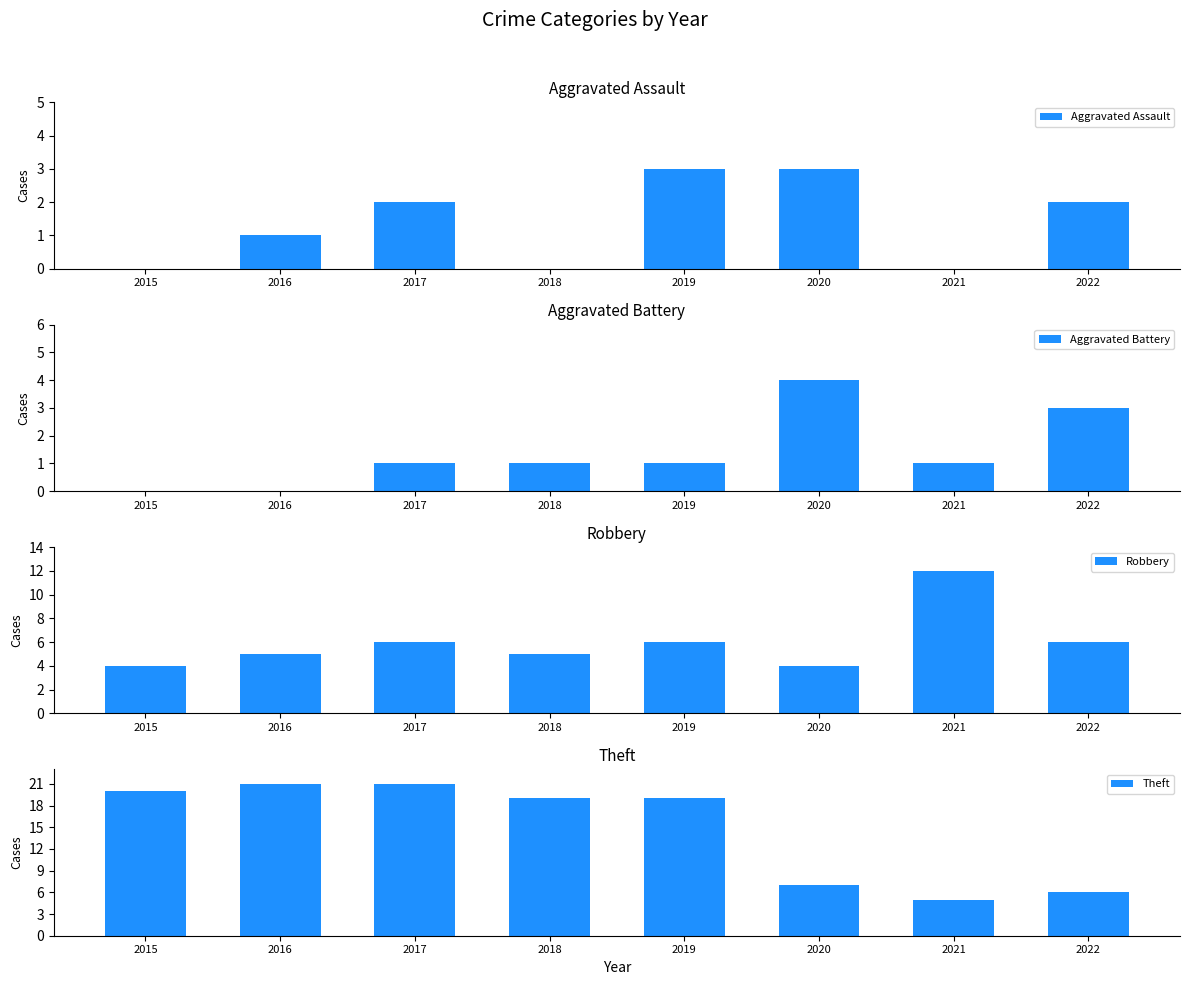

What is the average value of the Theft series?

15